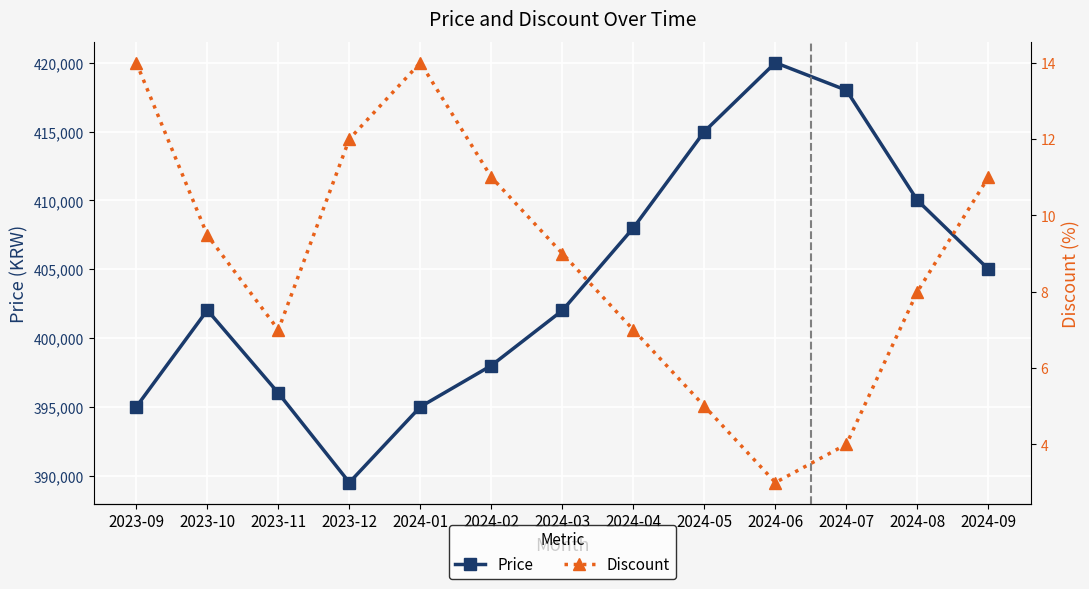

What is the average value of the Discount series?

8.8